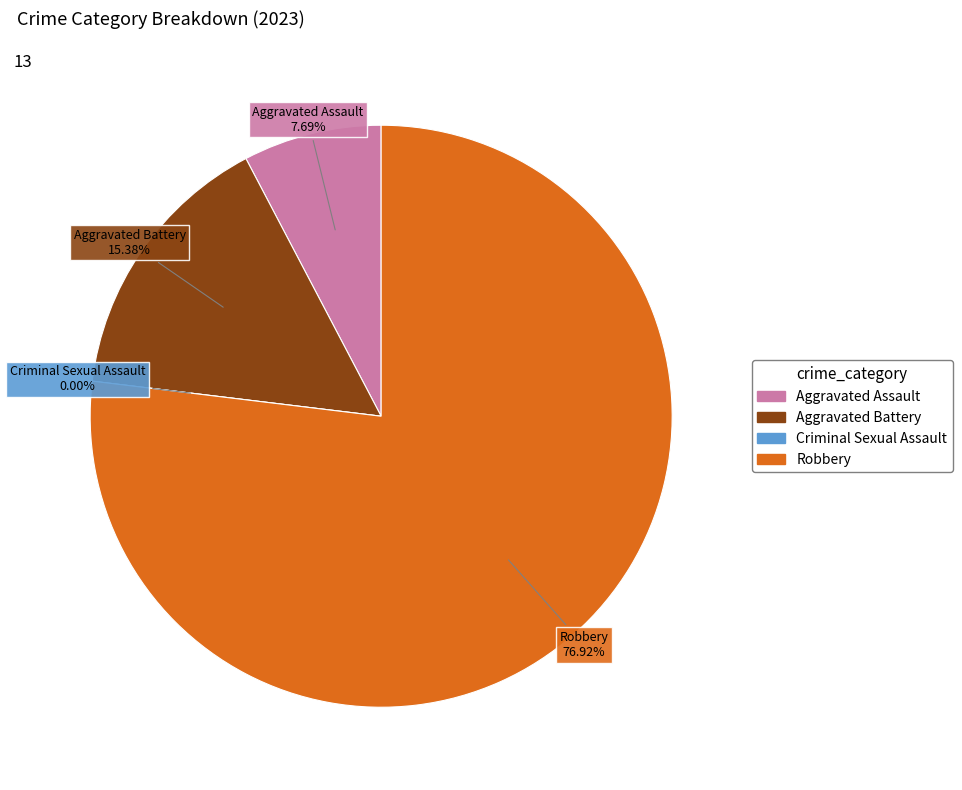

How many segments does this pie chart have?

4